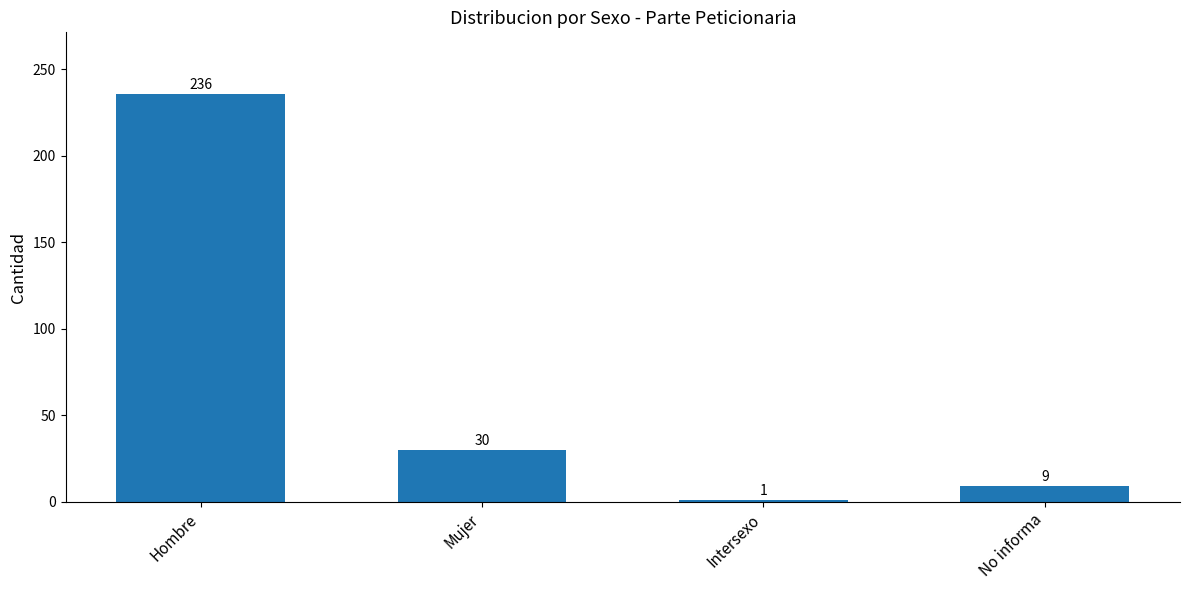

What is the difference between the maximum and minimum values?

235